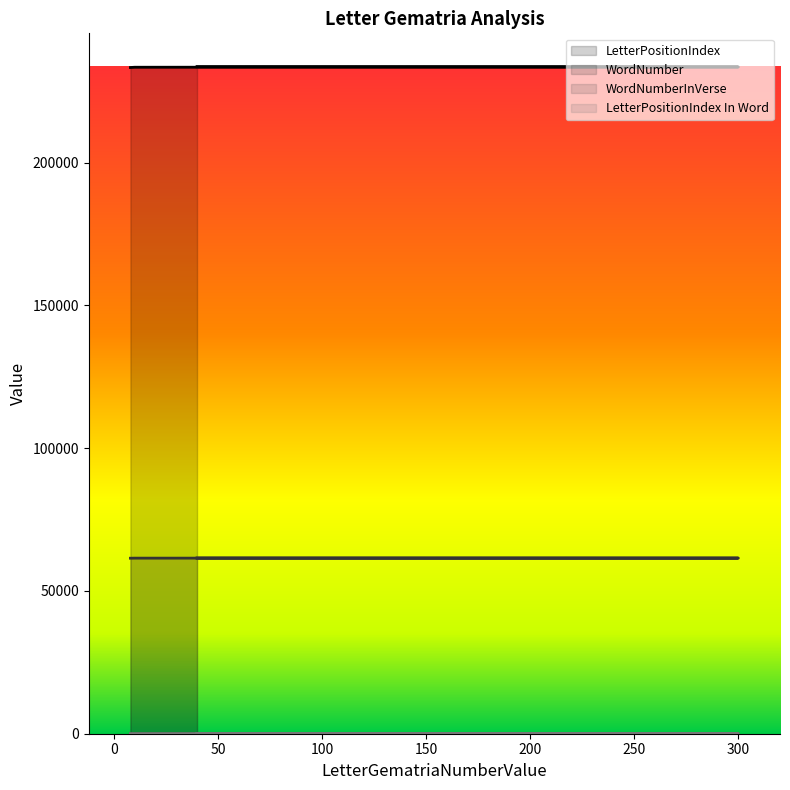

Which series has the widest spread of values?

LetterPositionIndex